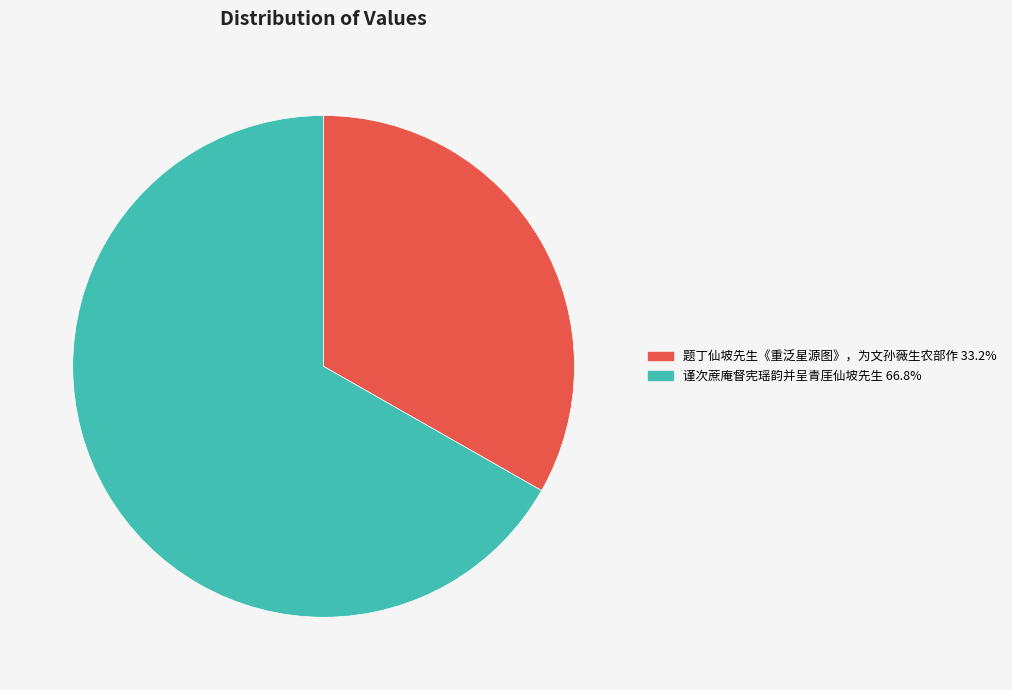

Which slice represents more than half of the pie?

谨次蔗庵督宪瑶韵并呈青厓仙坡先生